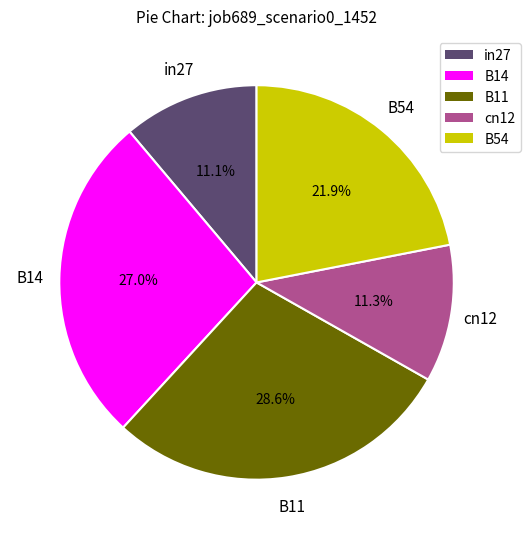

Is it true that B11 is 43% of the pie?

False